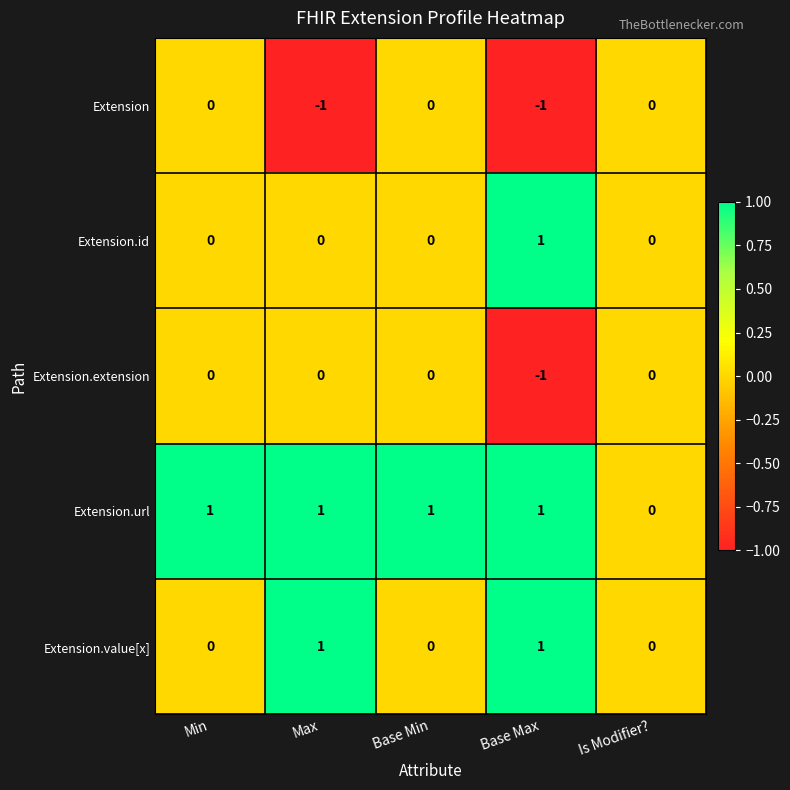

Rank the series by their average value, from highest to lowest.

Extension.url, Extension.value[x], Extension.id, Extension.extension, Extension